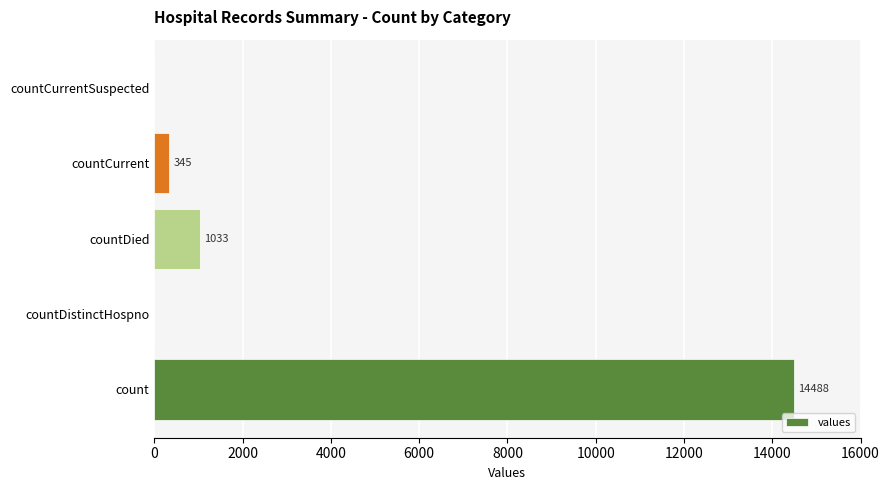

How many data points does each series have?

5